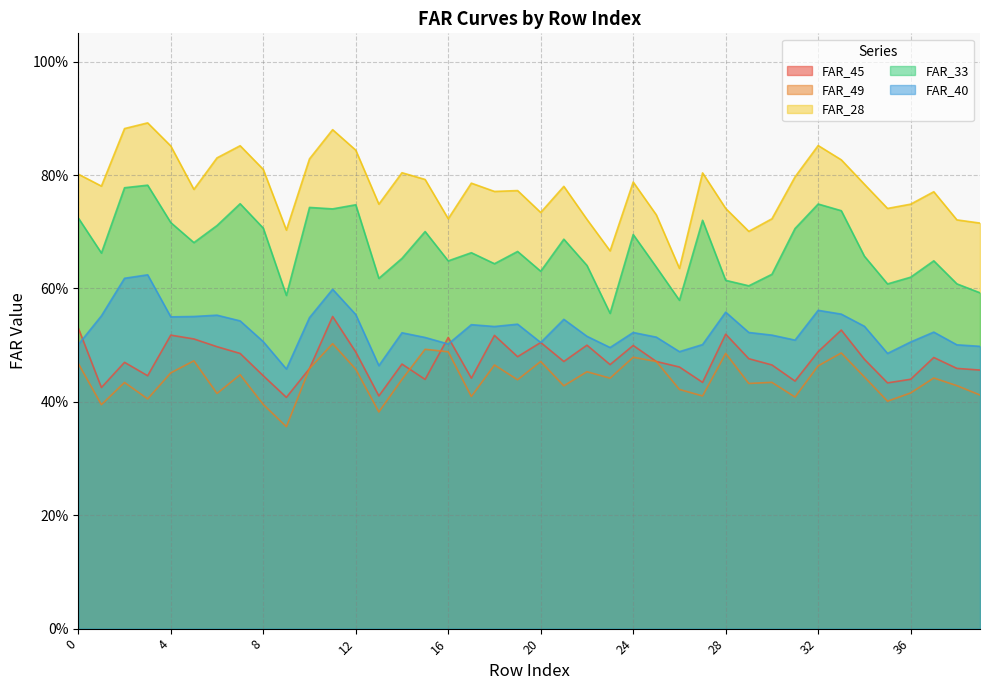

What is the difference between the maximum and minimum values in the FAR_28 series?

0.3